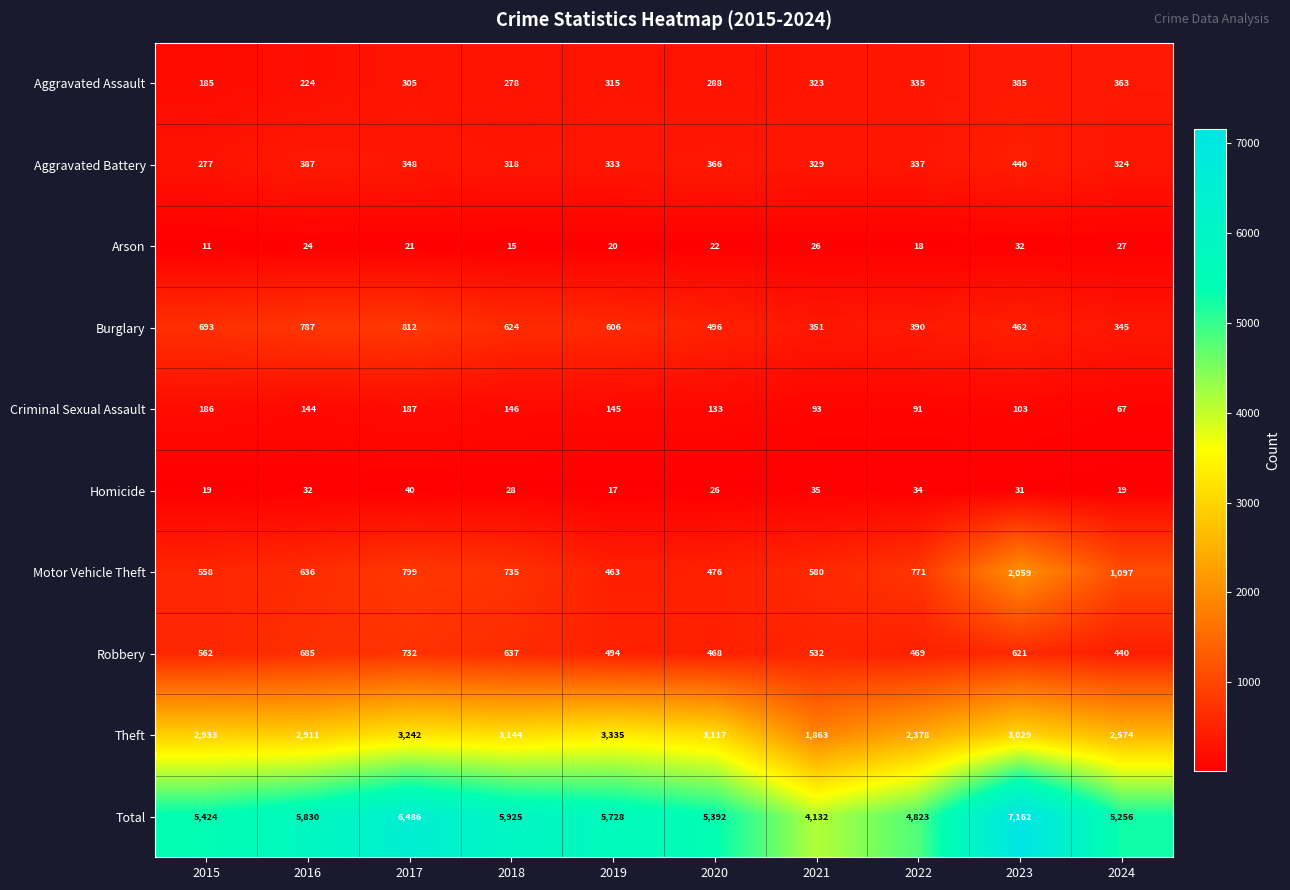

True or false: Criminal Sexual Assault has a value of 52 at 2016.

False